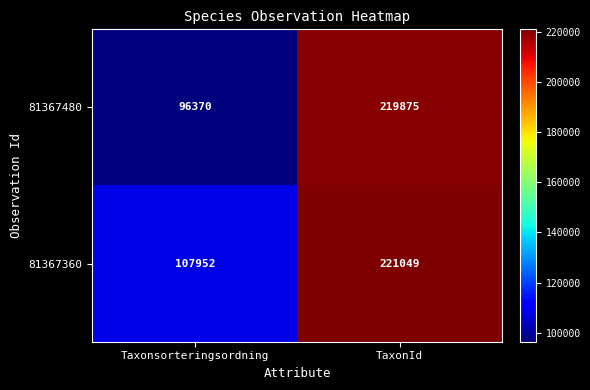

Reading left to right, list all the values displayed in this chart.

81367480: 96370	219875
81367360: 107952	221049